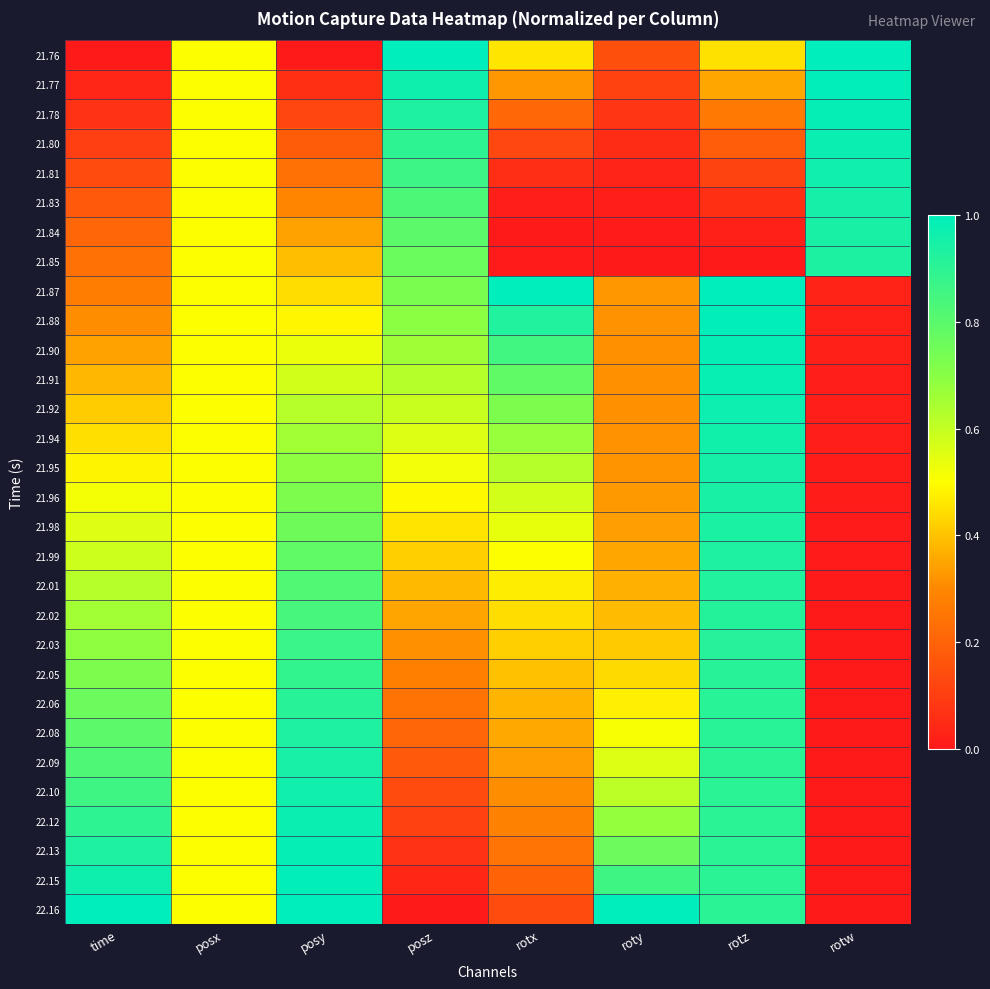

Rank the series at posy from highest to lowest value.

22.16, 22.15, 22.13, 22.12, 22.10, 22.09, 22.08, 22.06, 22.05, 22.03, 22.02, 22.01, 21.99, 21.98, 21.96, 21.95, 21.94, 21.92, 21.91, 21.90, 21.88, 21.87, 21.85, 21.84, 21.83, 21.81, 21.80, 21.78, 21.77, 21.76